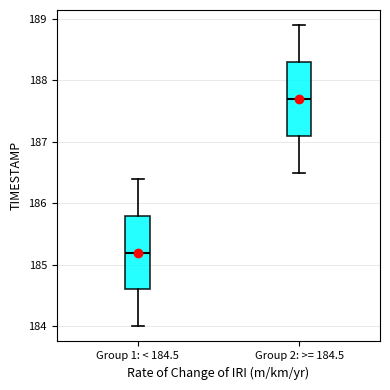

Where does the lower whisker of the box for Group 2: >= 184.5 end on the y-axis? The values are not printed on the chart, so give them approximately, as read against the axis.

186.5